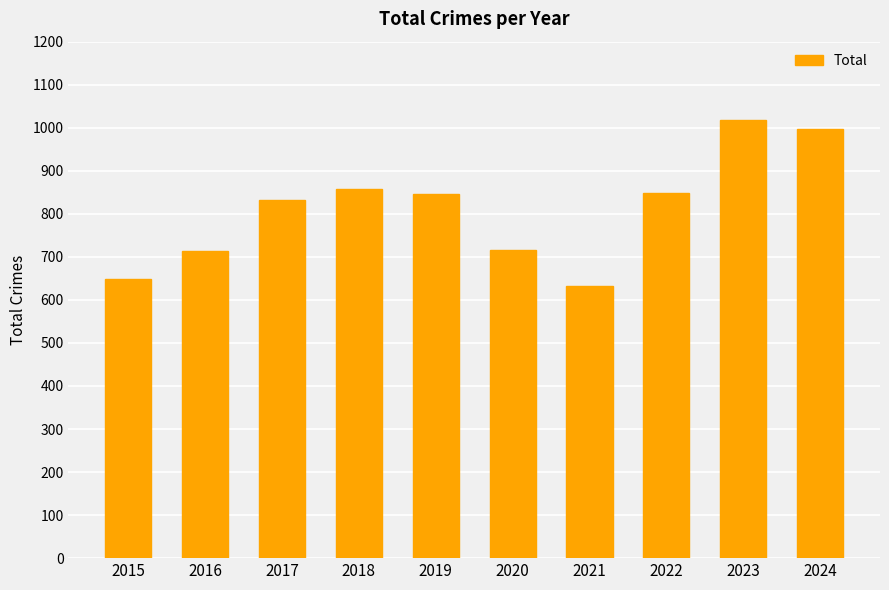

Does the chart contain any negative values?

No